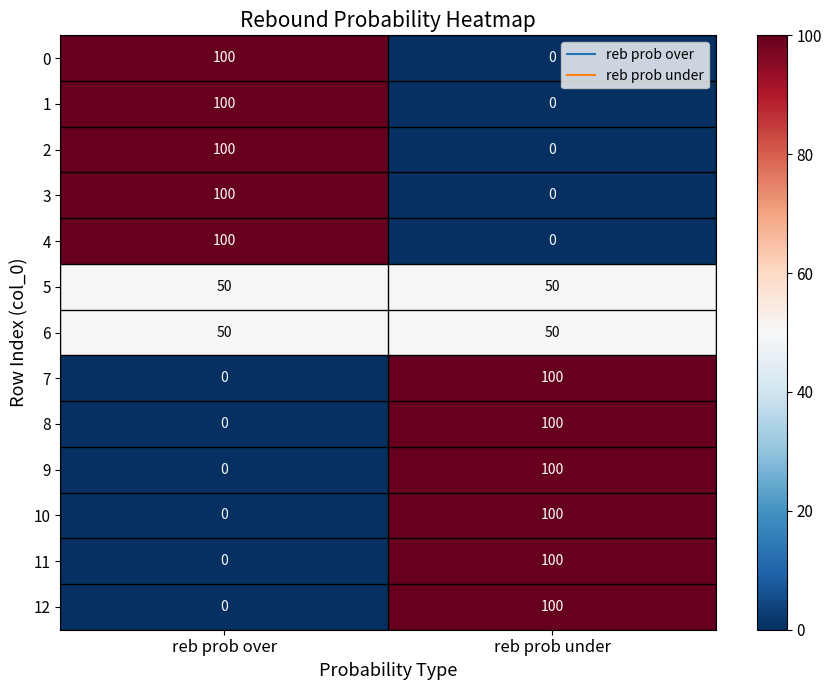

How many positive values does the 8 series have?

1